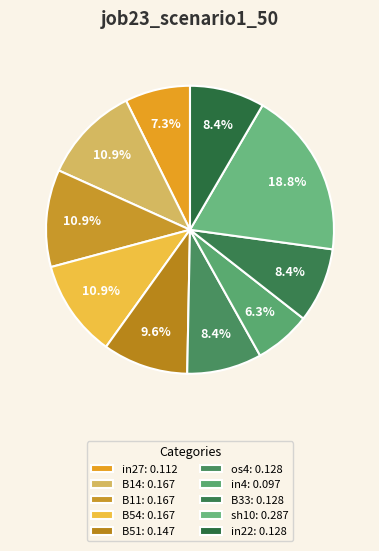

What is the largest slice in the pie chart?

sh10